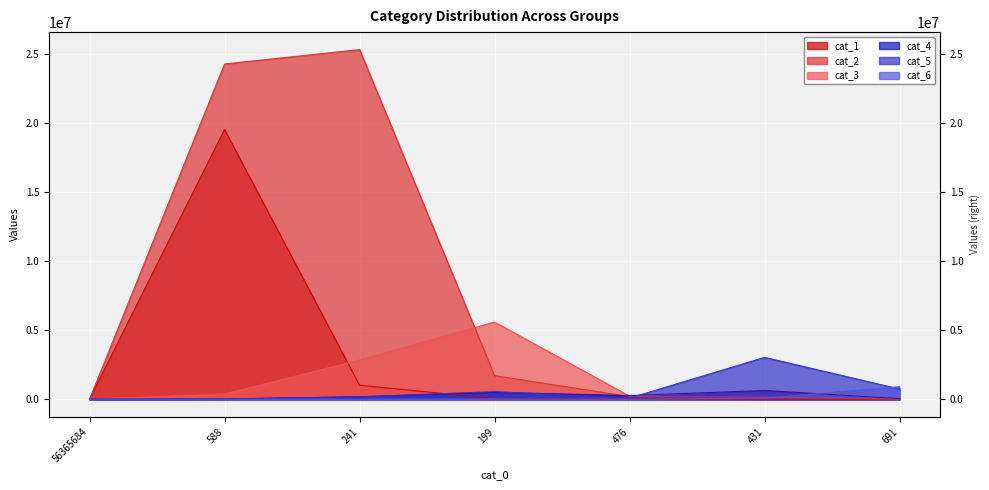

At which label is cat_6 closest to 450234?

431